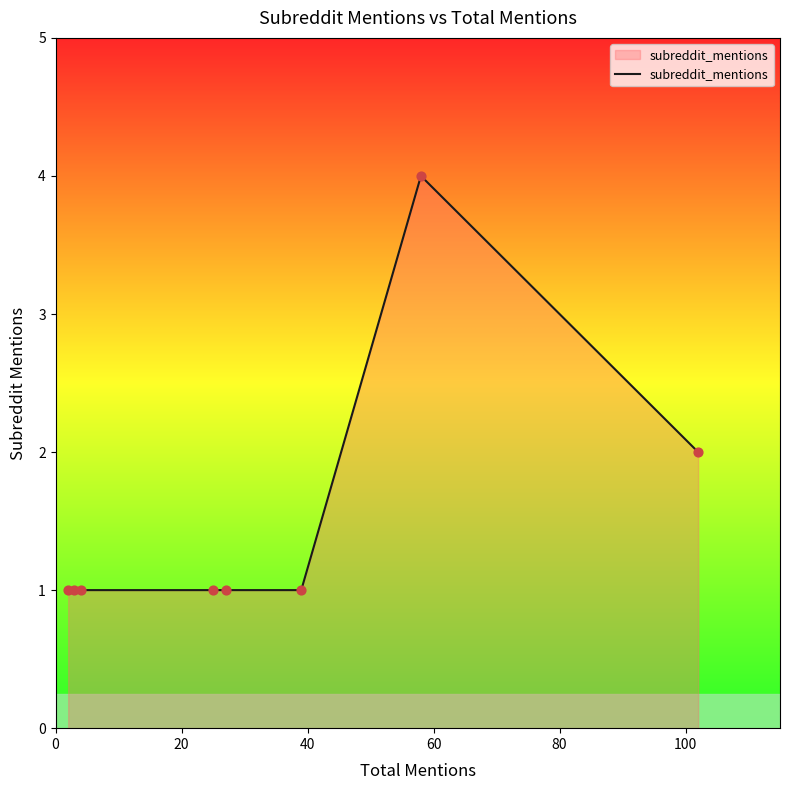

What is the difference between the maximum and second lowest values?

3